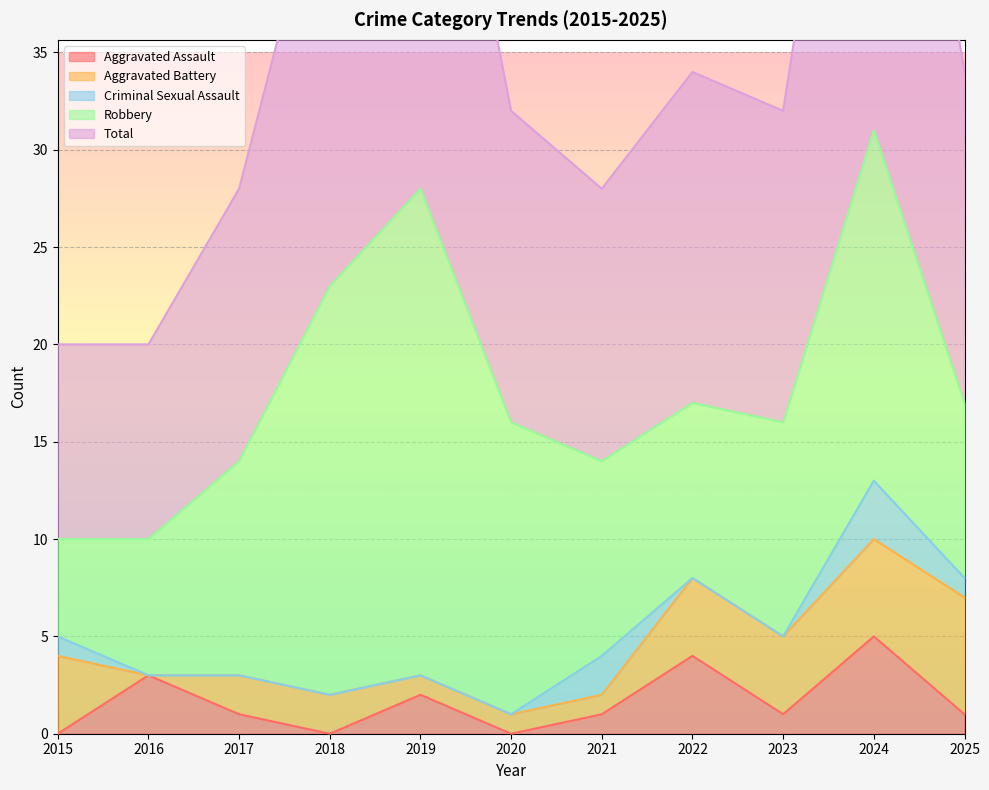

How many values in the Aggravated Assault series are below 1?

3